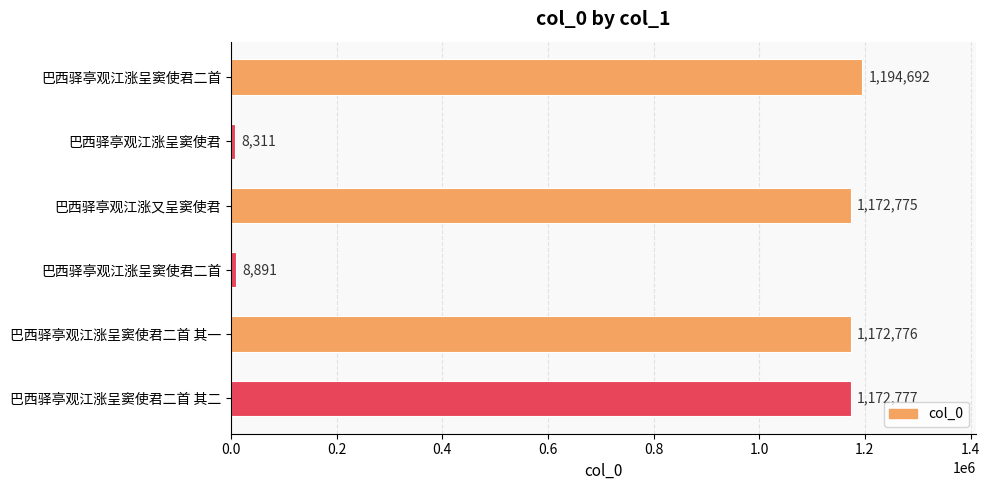

How many data points does each series have?

6